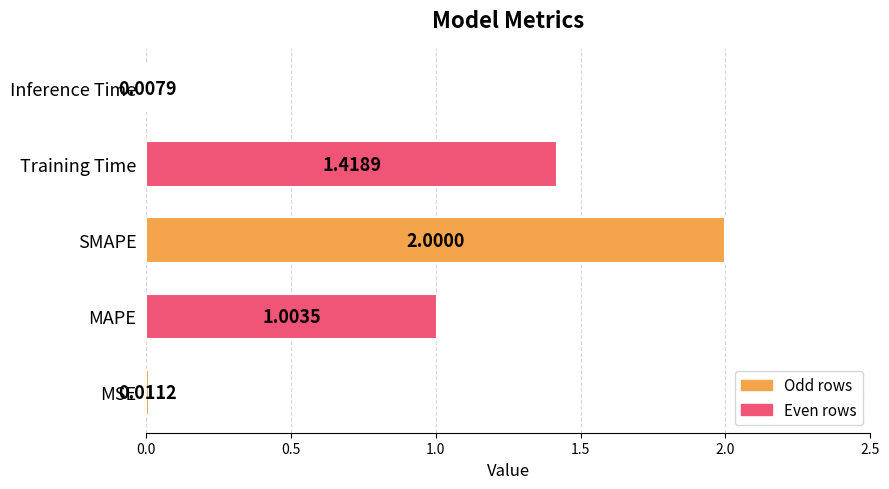

Where is the data nearest to the value 1?

MAPE